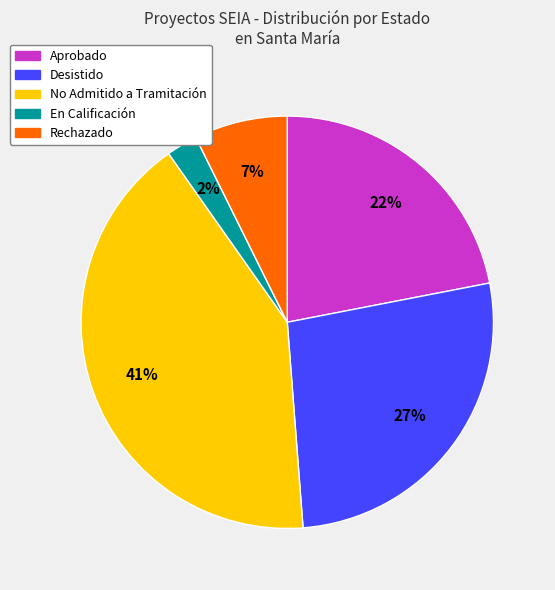

To the nearest percent, what percentage of the pie is Desistido?

27%